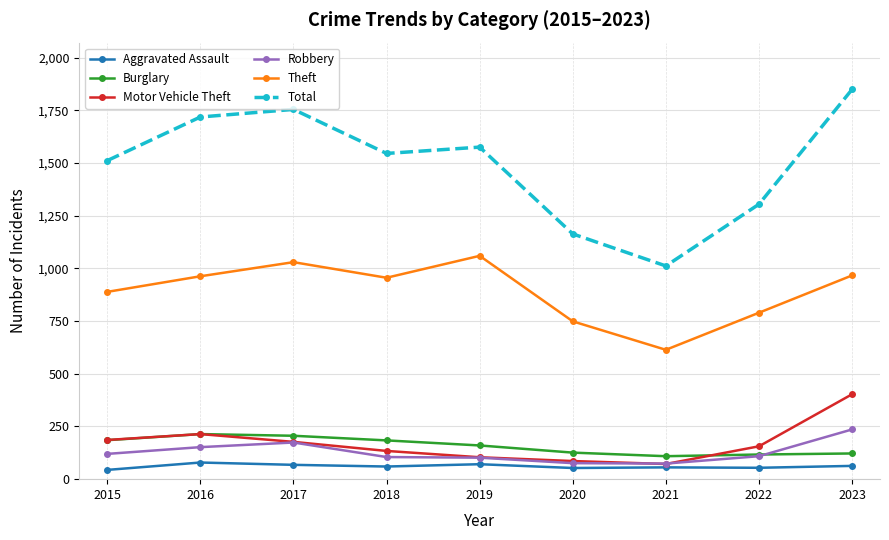

What are all the series names shown in the legend?

Aggravated Assault, Burglary, Motor Vehicle Theft, Robbery, Theft, Total